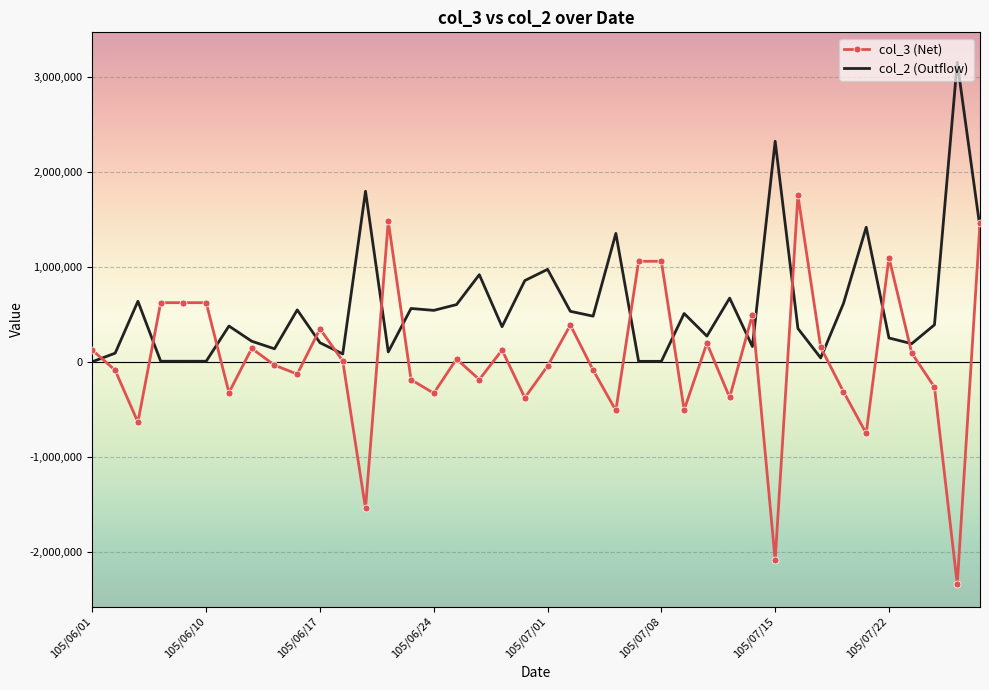

Which series has the largest total across all categories?

col_2 (Outflow)